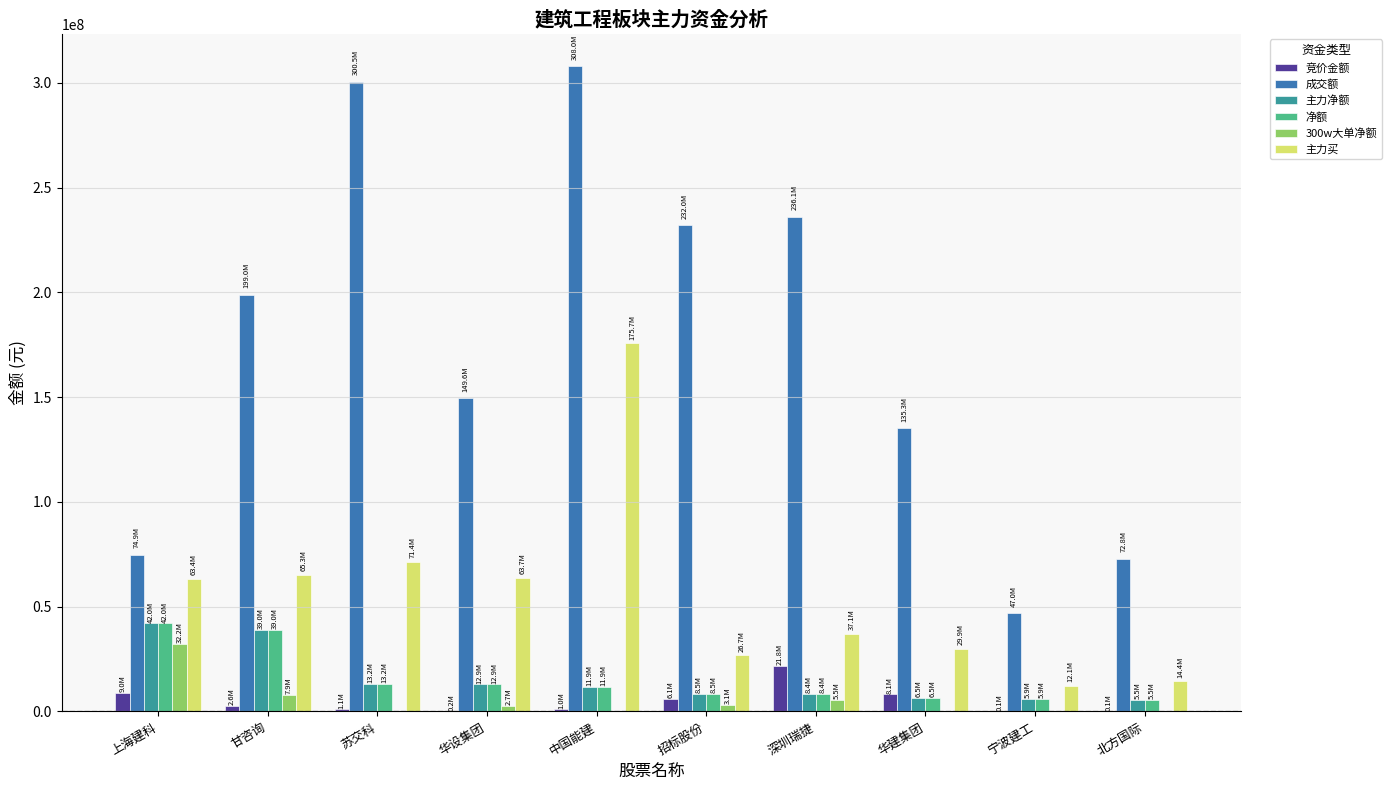

What is the greatest value displayed?

307971299